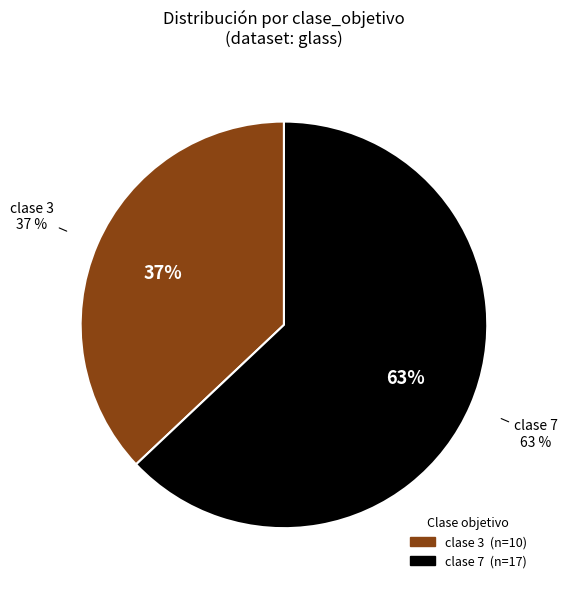

What percentage is the 7 slice, to the nearest percent?

63%